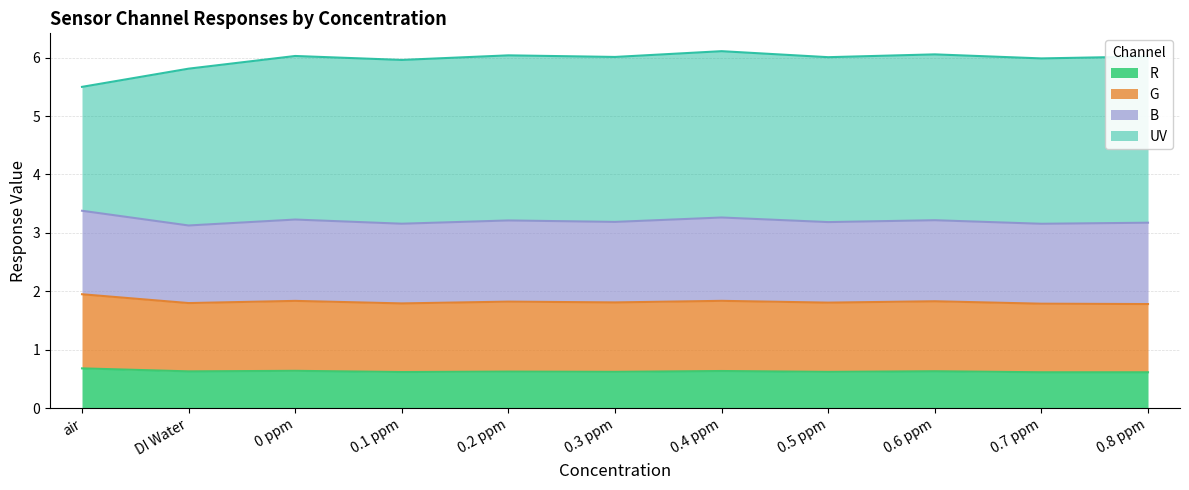

What is the total value across all series at 0.4 ppm?

6.1